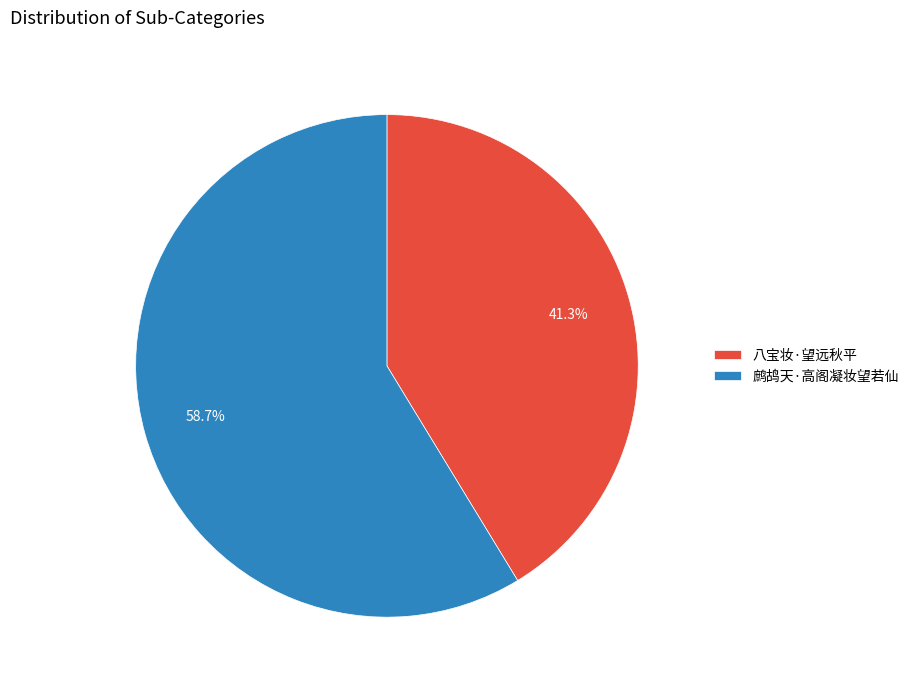

Is it true that 鹧鸪天·高阁凝妆望若仙 is 66% of the pie?

False